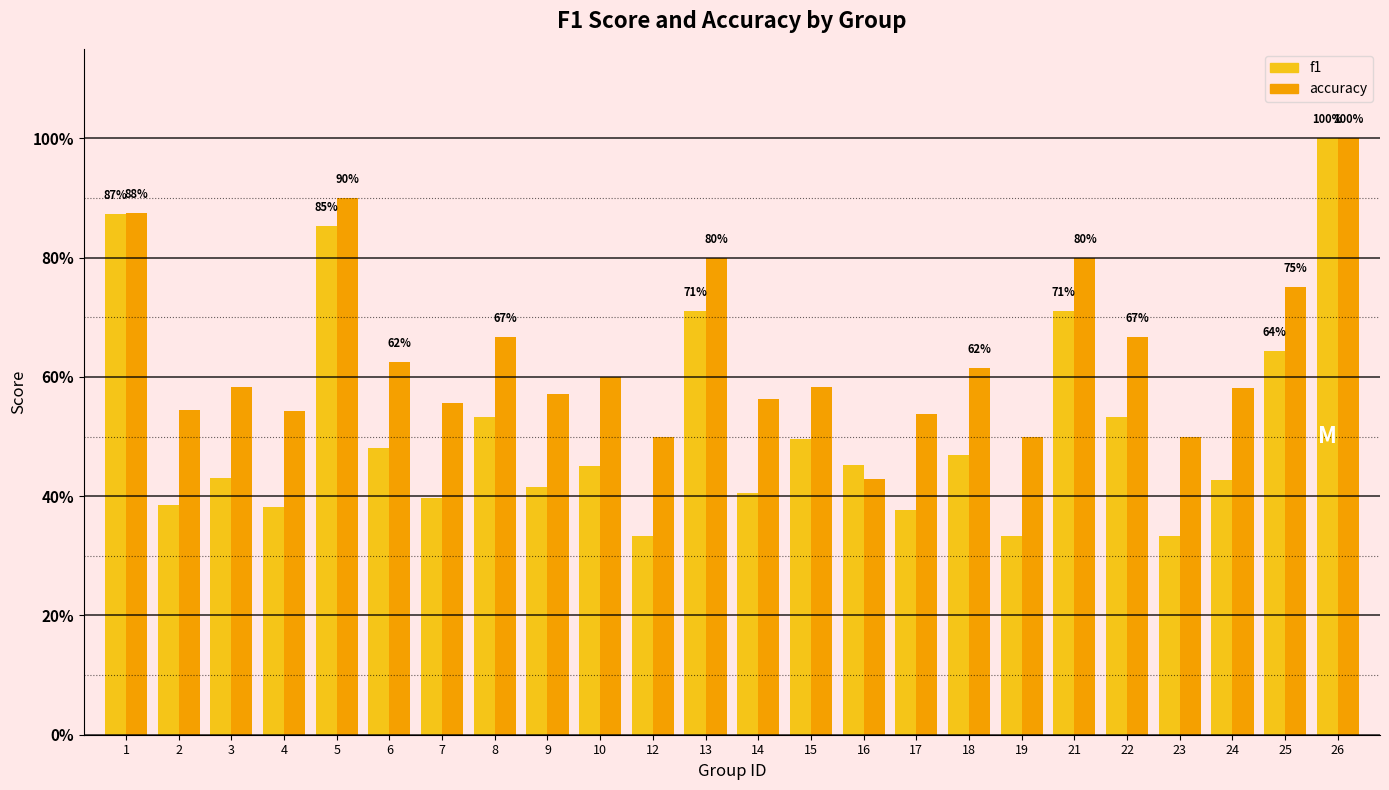

What is the difference between the accuracy values at 26 and 25?

0.2